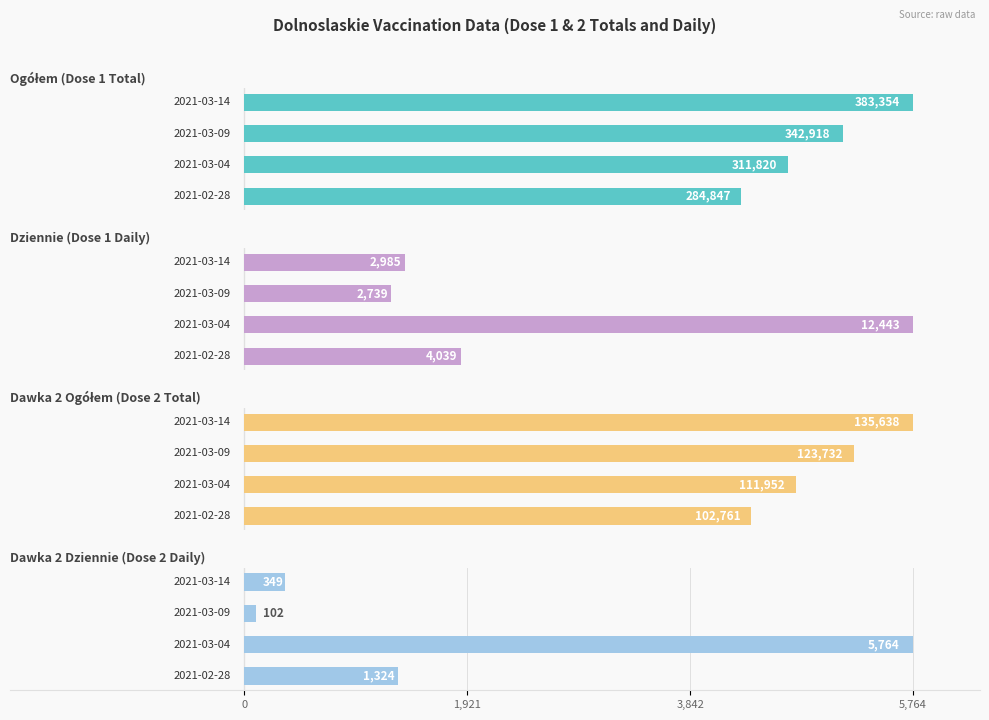

What is the greatest value displayed?

383354